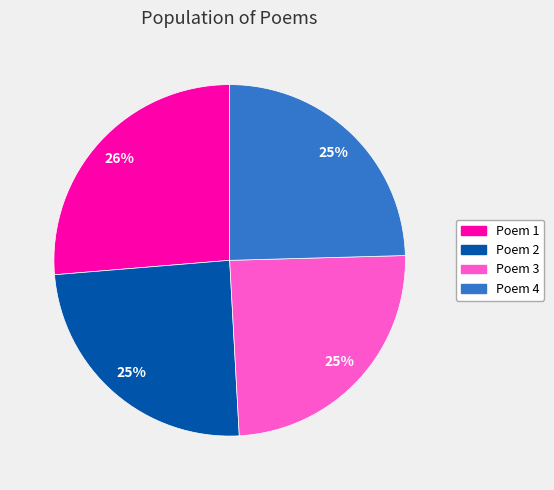

Which category has the biggest portion of the pie?

Poem 1